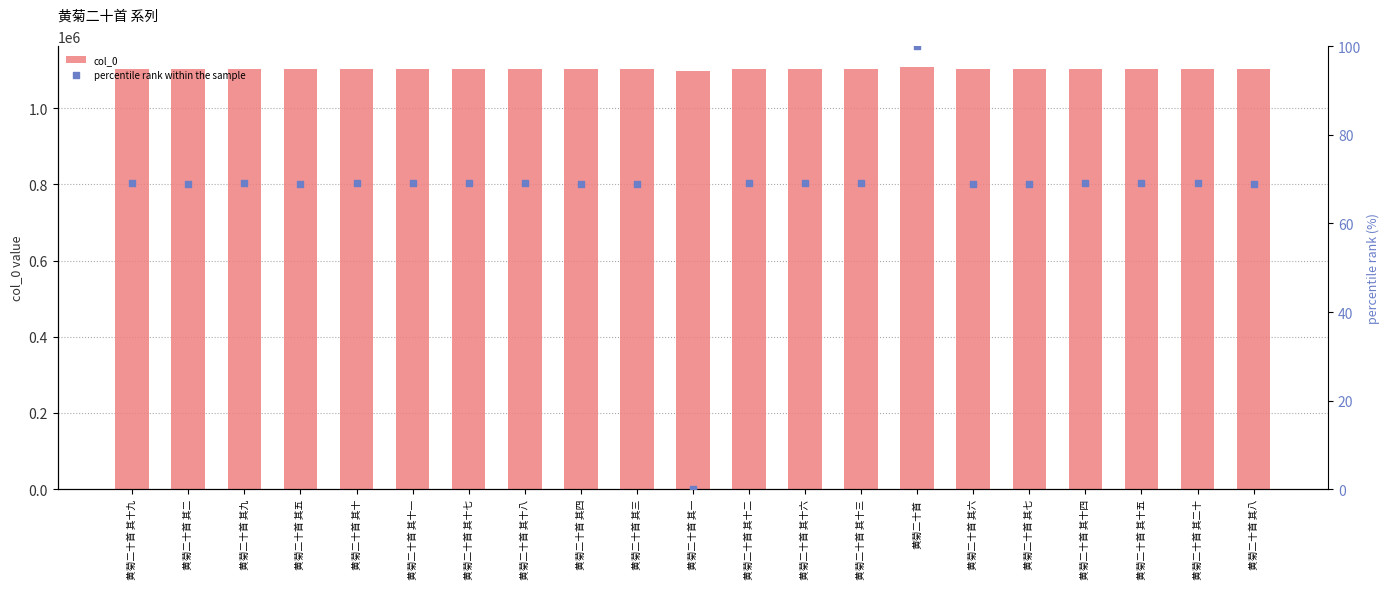

At which category is the sum across all series the highest?

黄菊二十首